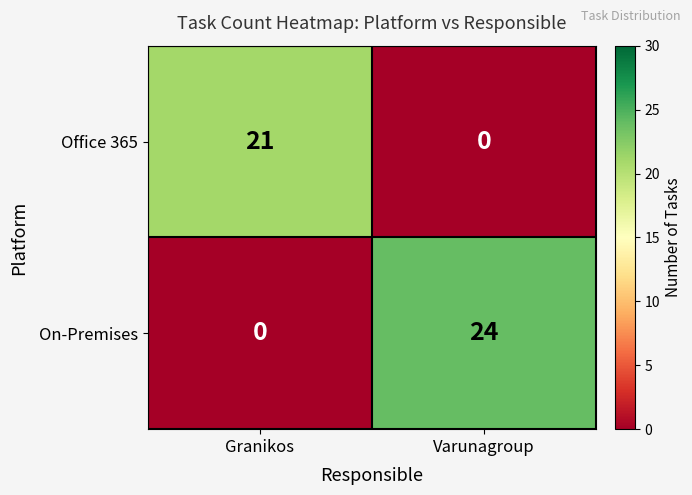

Which series changed the most between Granikos and Varunagroup?

On-Premises